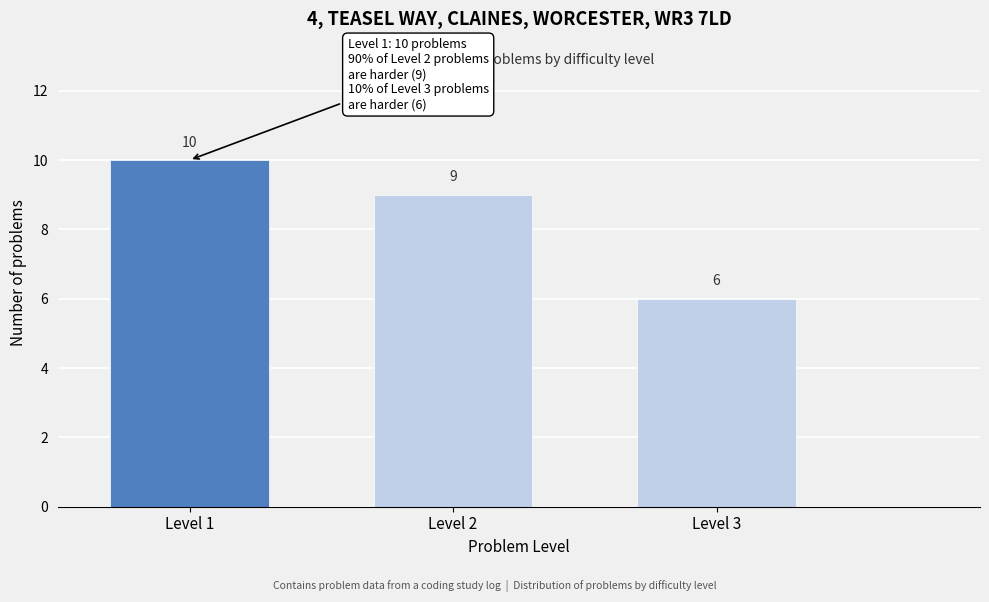

Reading right to left, extract all data points from this chart.

6	9	10